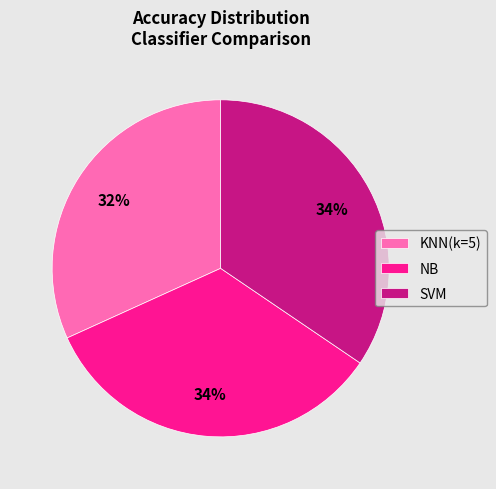

To the nearest percent, what portion does KNN(k=5) represent?

32%